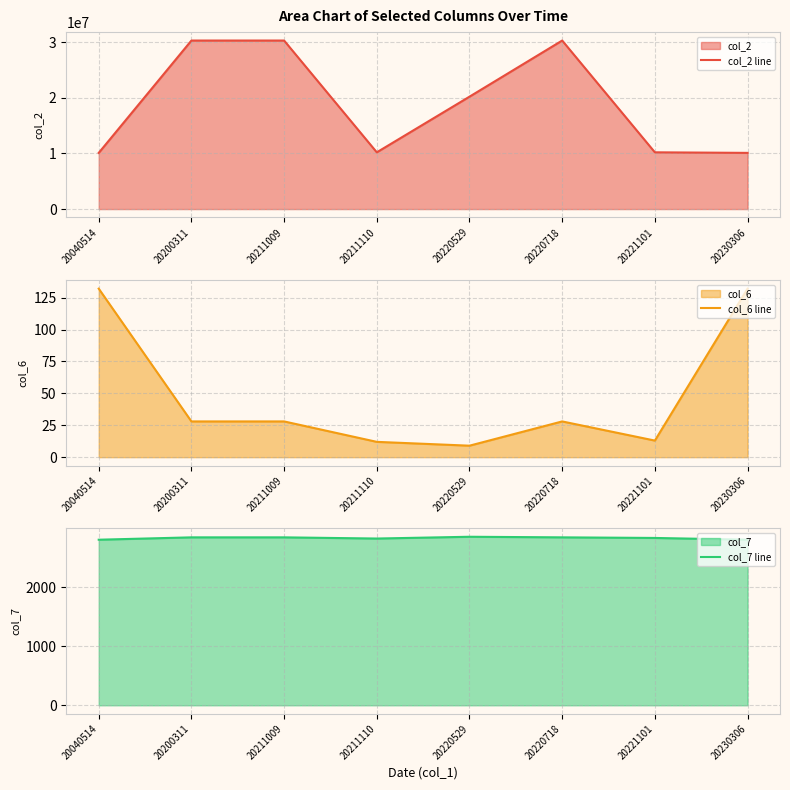

What is the sum of the col_7 line values at 20211110 and 20221101?

5650